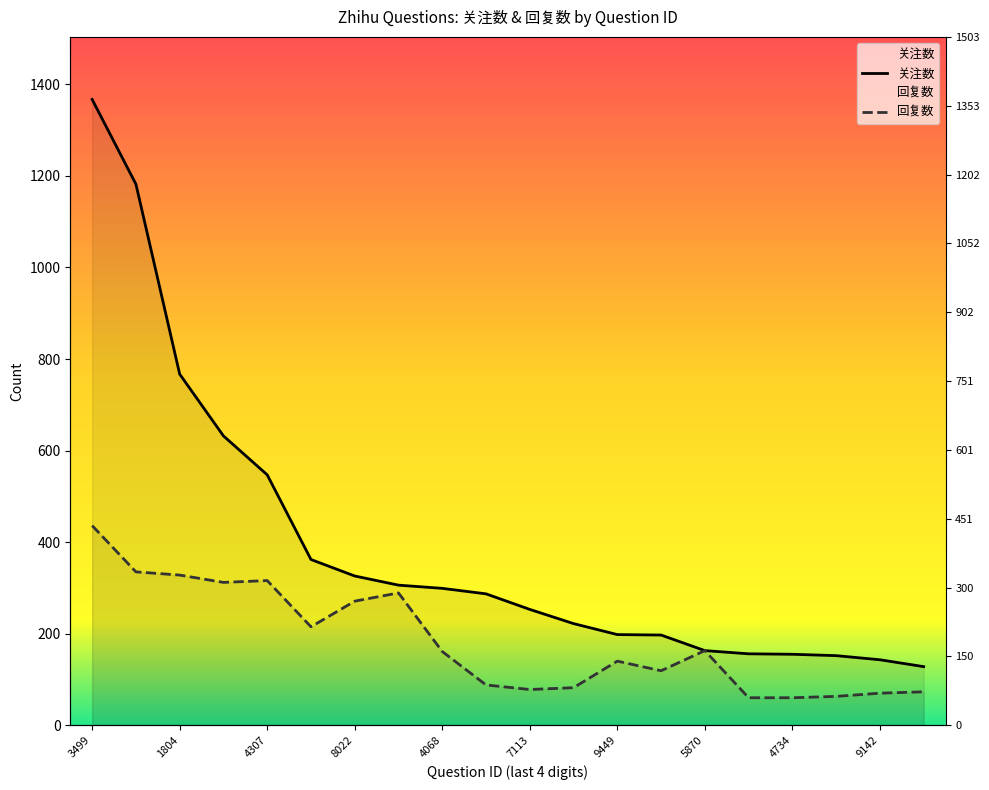

At 616240278, list the series in order from smallest to largest.

回复数, 关注数